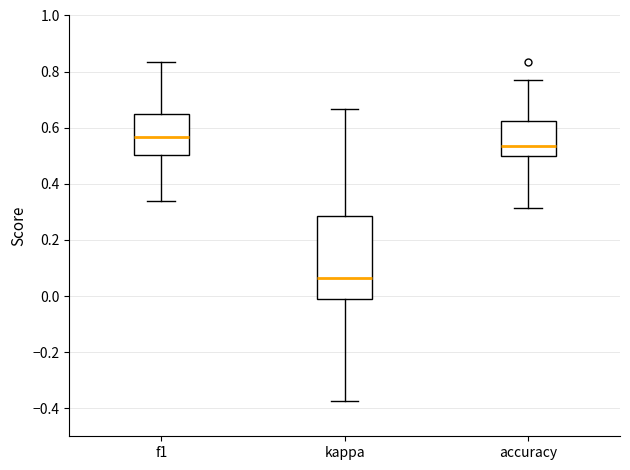

Reading left to right, read every box against the y-axis: the position of its median line, the range the box covers, and the ends of its whiskers. The values are not printed on the chart, so give them approximately, as read against the axis.

f1: median 0.56, box 0.50 to 0.64, whiskers 0.34 to 0.84
kappa: median 0.06, box -0.02 to 0.28, whiskers -0.38 to 0.66
accuracy: median 0.54, box 0.50 to 0.62, whiskers 0.32 to 0.76